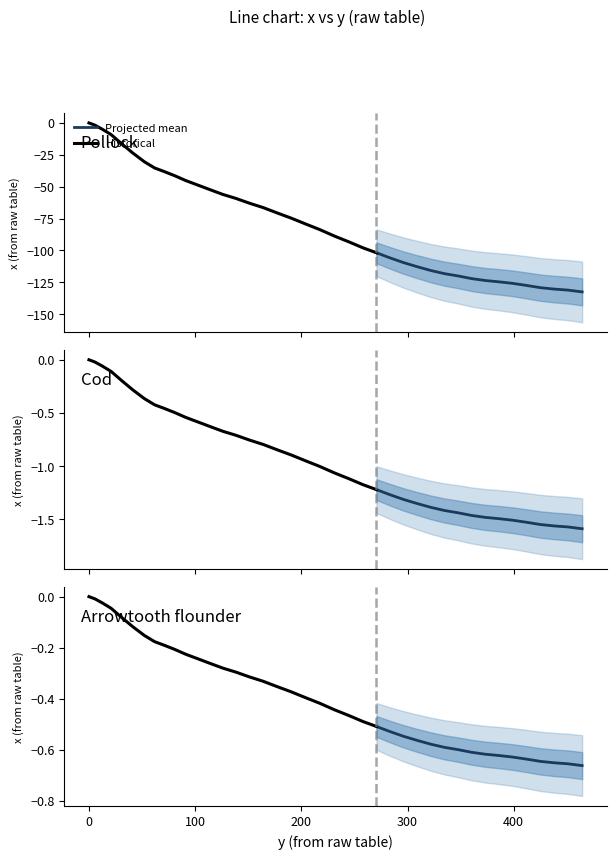

The chart shows a value of -180.3 at 308.9. True or false?

False